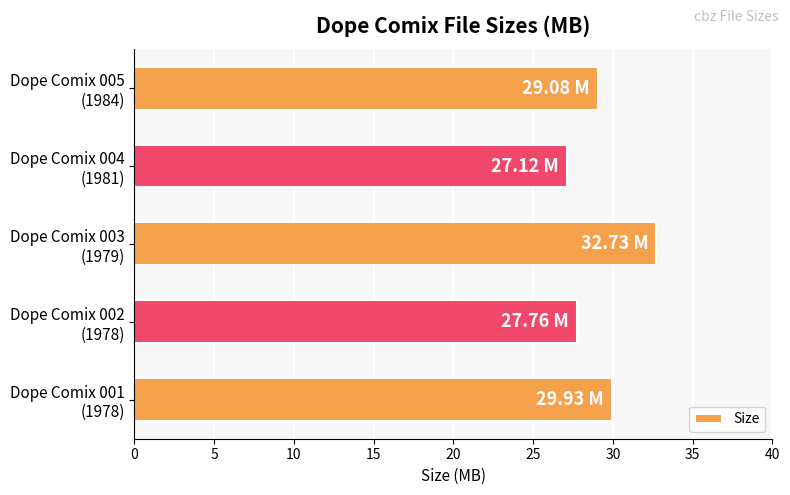

What is the average value?

29.3